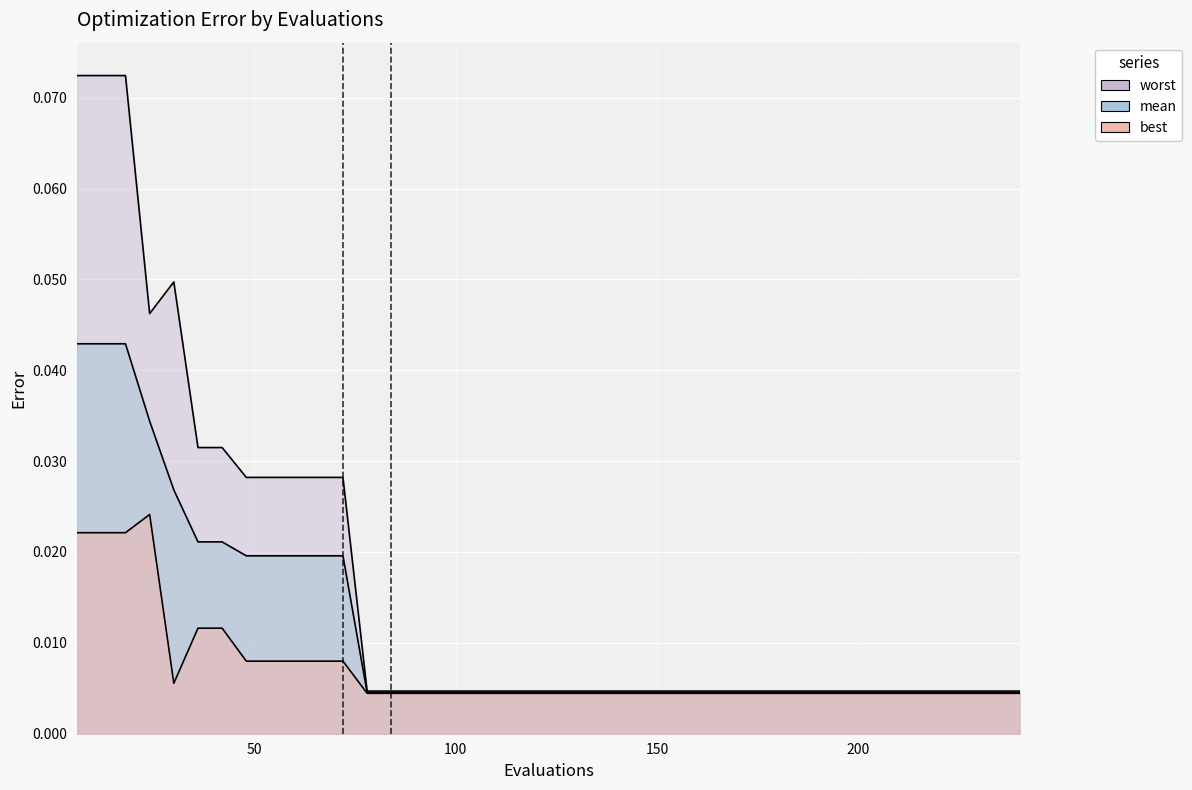

Reading left to right, extract all data points from this chart.

mean: 0.0	0.0	0.0	0.0	0.0	0.0	0.0	0.0	0.0	0.0	0.0	0.0	0.0	0.0	0.0	0.0	0.0	0.0	0.0	0.0	0.0	0.0	0.0	0.0	0.0	0.0	0.0	0.0	0.0	0.0	0.0	0.0	0.0	0.0	0.0	0.0	0.0	0.0	0.0	0.0
best: 0.0	0.0	0.0	0.0	0.0	0.0	0.0	0.0	0.0	0.0	0.0	0.0	0.0	0.0	0.0	0.0	0.0	0.0	0.0	0.0	0.0	0.0	0.0	0.0	0.0	0.0	0.0	0.0	0.0	0.0	0.0	0.0	0.0	0.0	0.0	0.0	0.0	0.0	0.0	0.0
worst: 0.1	0.1	0.1	0.0	0.0	0.0	0.0	0.0	0.0	0.0	0.0	0.0	0.0	0.0	0.0	0.0	0.0	0.0	0.0	0.0	0.0	0.0	0.0	0.0	0.0	0.0	0.0	0.0	0.0	0.0	0.0	0.0	0.0	0.0	0.0	0.0	0.0	0.0	0.0	0.0